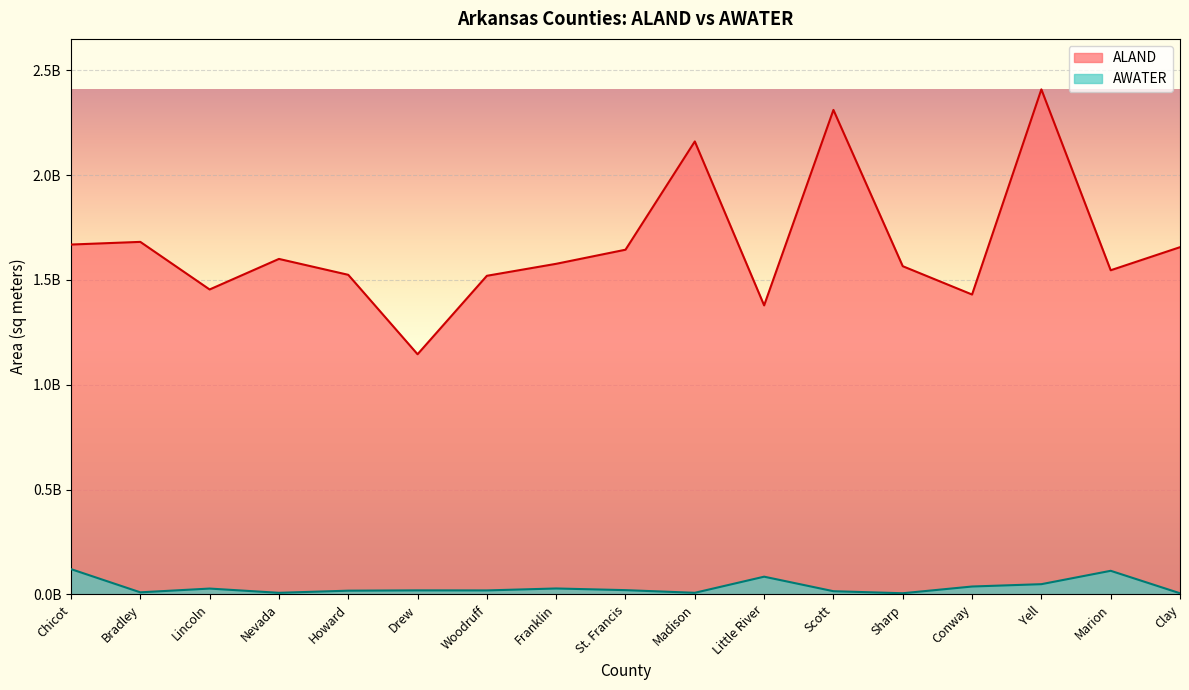

What is the value of the ALAND point at the 11th from the left?

1378511384